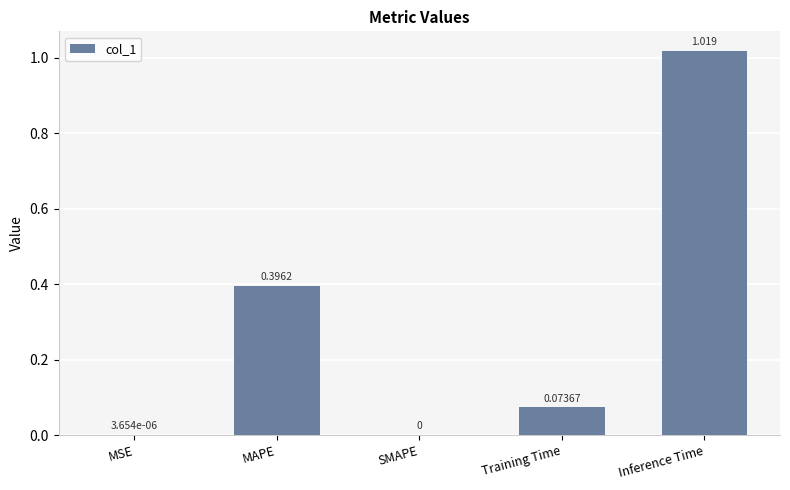

At which category does the chart reach its peak across all series?

Inference Time